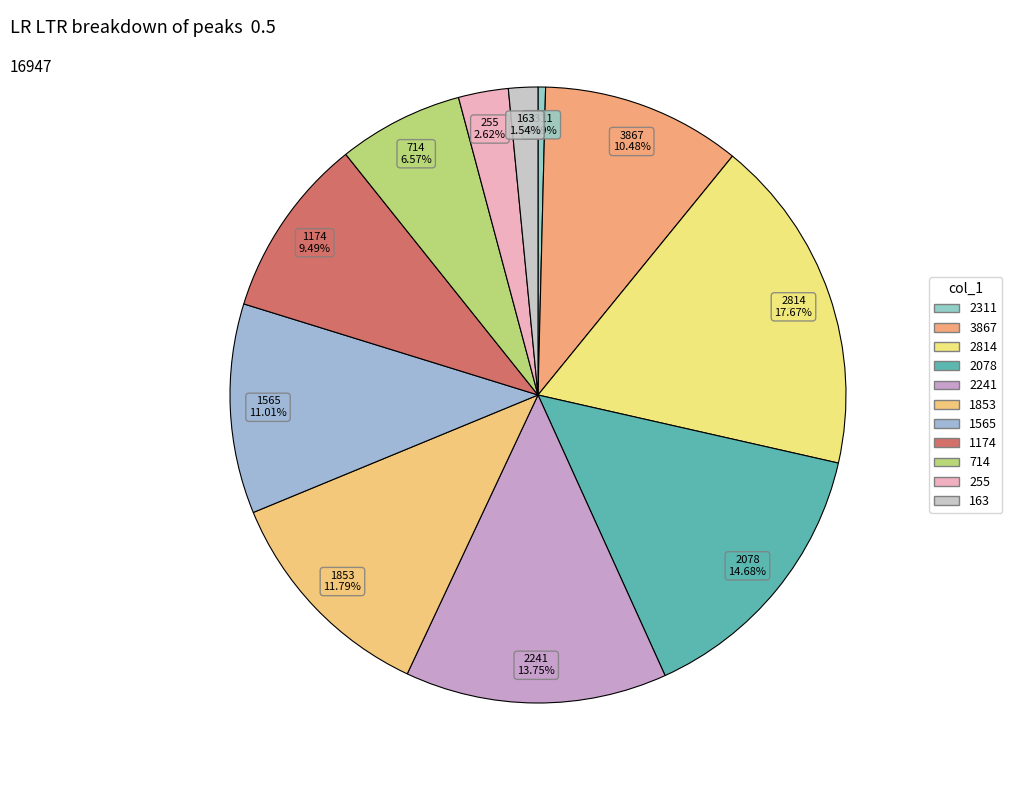

How many slices are in this pie chart?

11